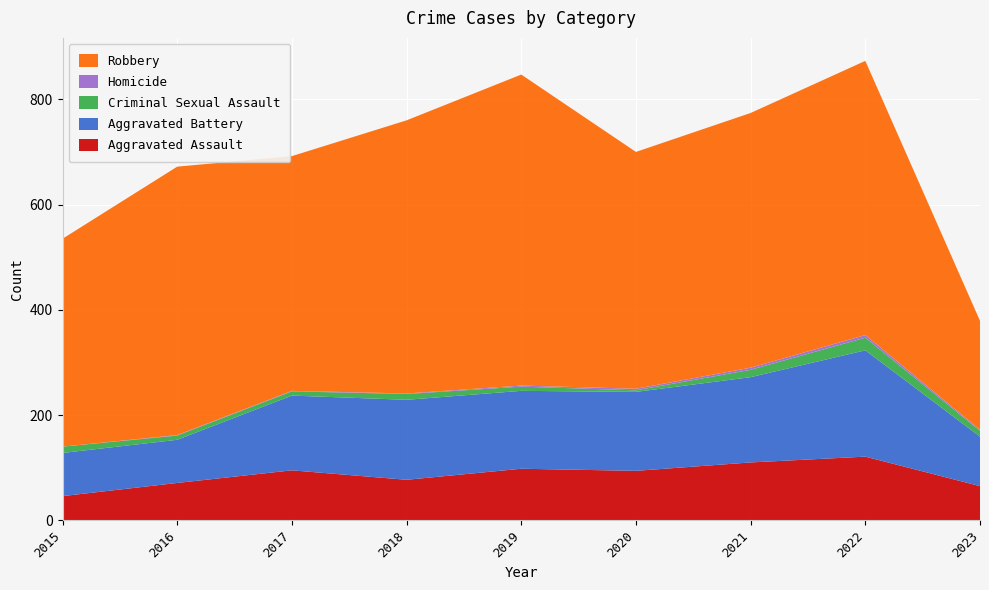

Reading left to right, list all the values displayed in this chart.

Aggravated Assault: 2015=46	2016=71	2017=95	2018=77	2019=98	2020=94	2021=110	2022=121	2023=65
Aggravated Battery: 2015=82	2016=82	2017=142	2018=152	2019=148	2020=150	2021=162	2022=202	2023=94
Criminal Sexual Assault: 2015=12	2016=8	2017=8	2018=11	2019=8	2020=3	2021=14	2022=24	2023=11
Homicide: 2015=0	2016=1	2017=1	2018=1	2019=2	2020=3	2021=4	2022=5	2023=2
Robbery: 2015=395	2016=510	2017=446	2018=519	2019=591	2020=450	2021=484	2022=521	2023=207